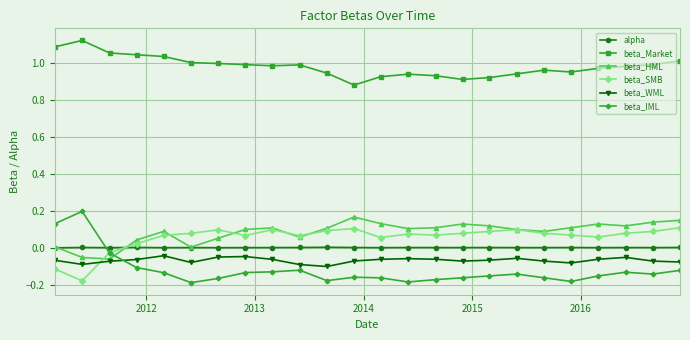

Which series has the largest range (max minus min)?

beta_IML